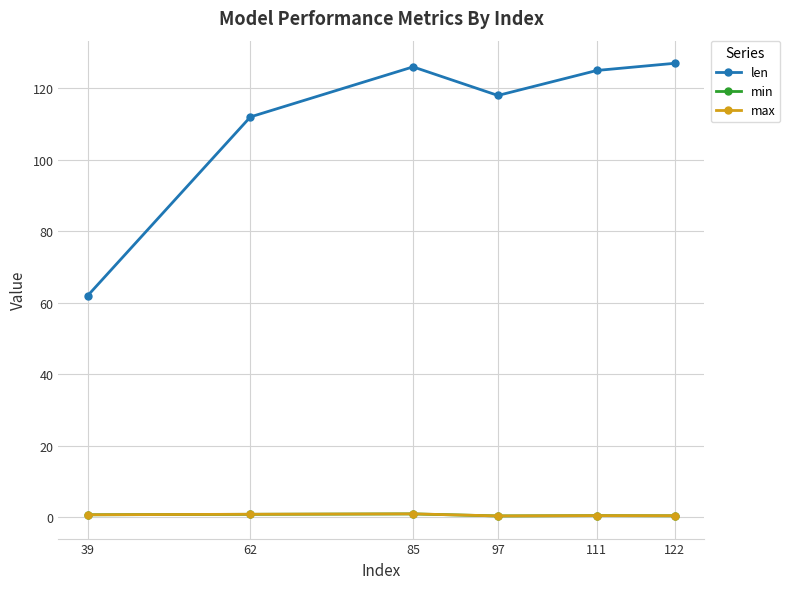

Which series has the widest spread of values?

len